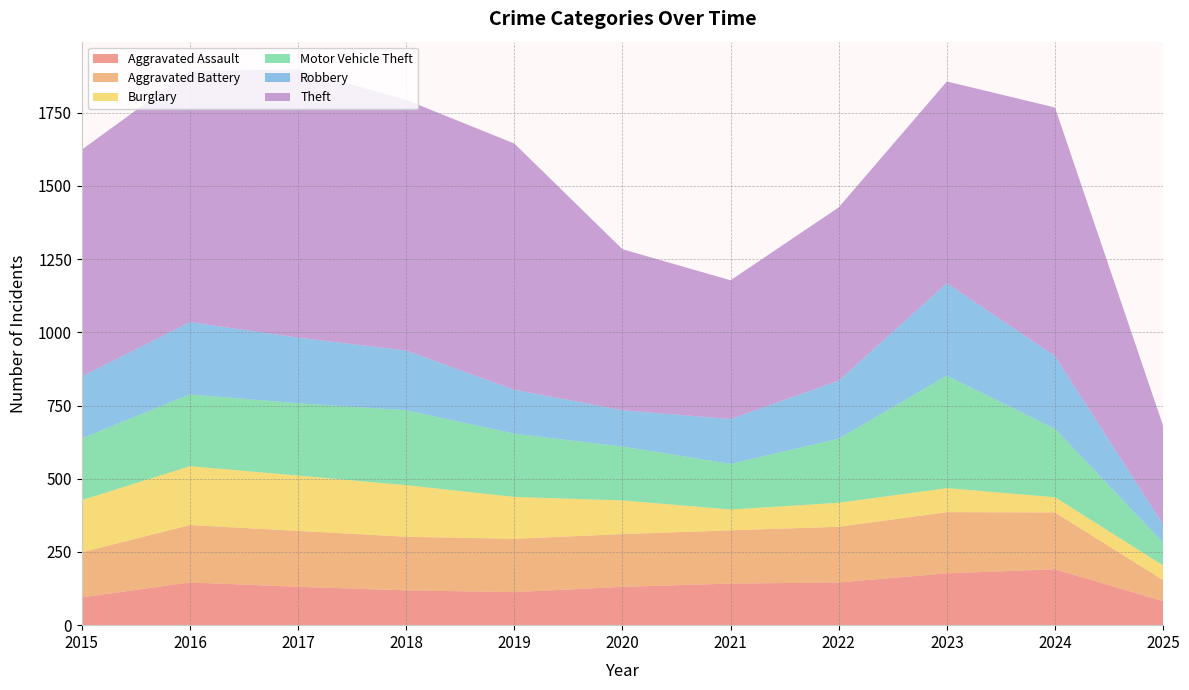

Reading left to right, transcribe all the data shown in this chart.

Aggravated Assault: 95	146	131	119	113	131	142	146	177	191	82
Aggravated Battery: 154	196	191	183	182	180	182	190	209	194	72
Burglary: 178	201	189	176	143	115	71	82	82	52	50
Motor Vehicle Theft: 211	245	247	256	216	184	156	219	384	234	78
Robbery: 212	247	224	204	150	124	153	198	316	248	62
Theft: 774	858	916	856	841	550	474	592	689	849	337